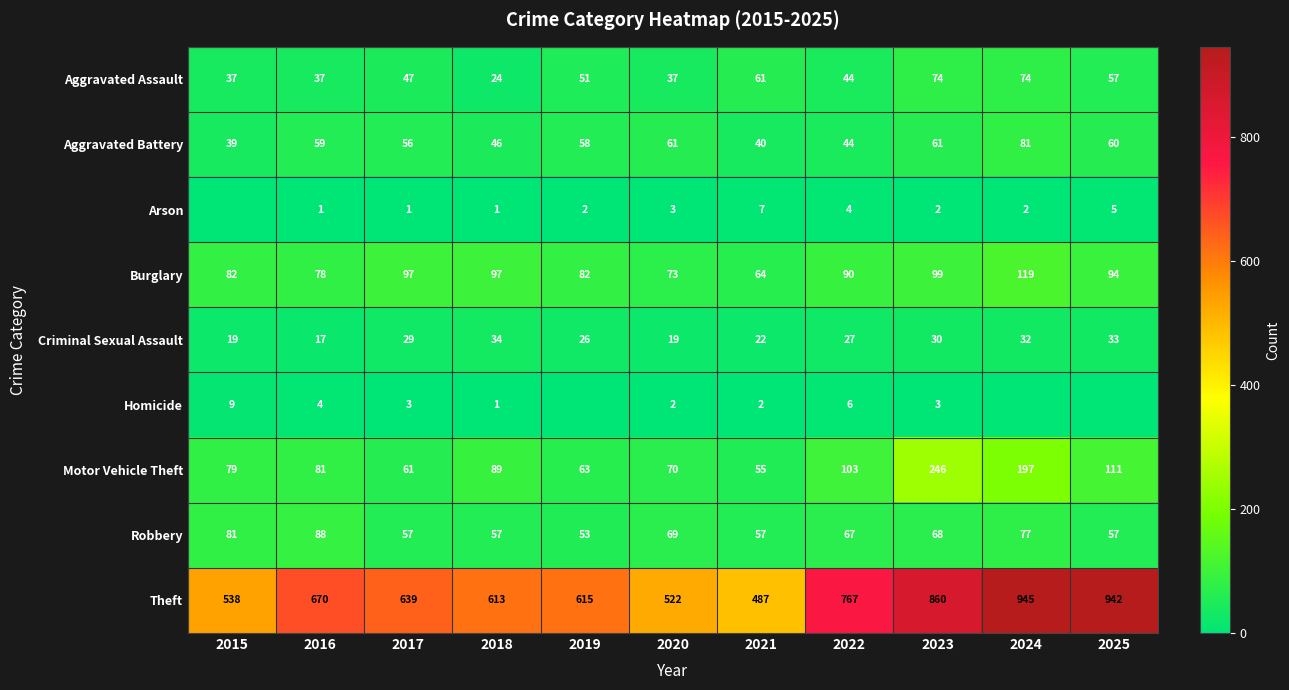

True or false: Criminal Sexual Assault has a value of 8 at 2020.

False